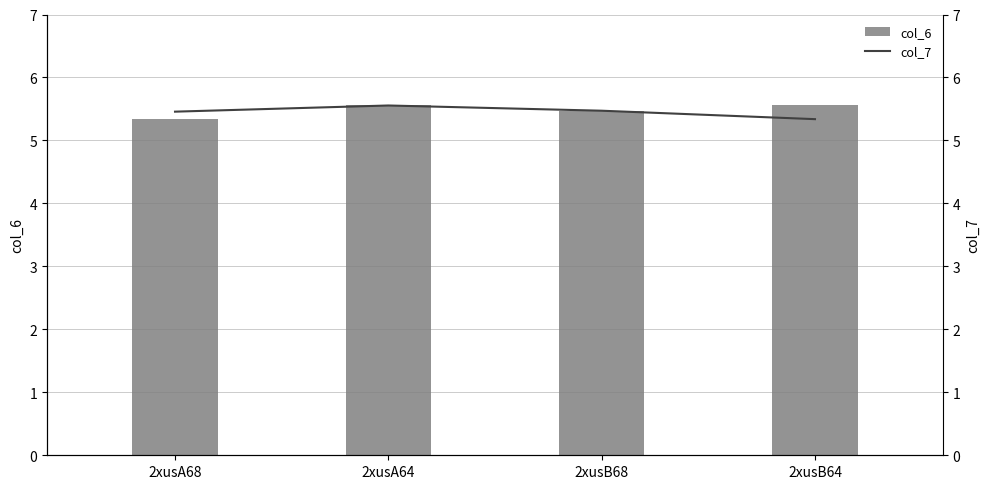

The value of col_7 at 2xusB64 is 1.8. True or false?

False